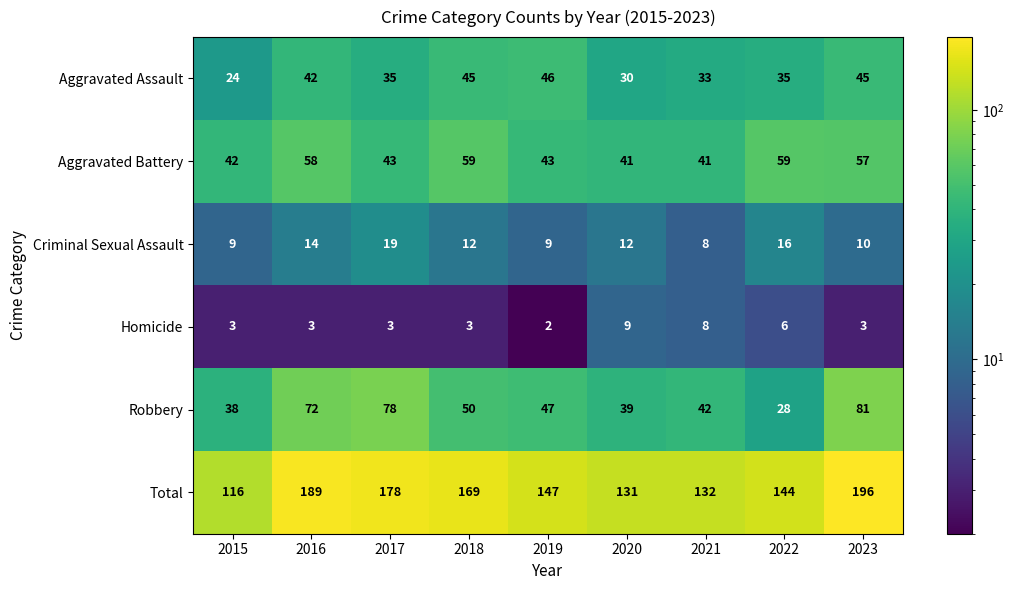

What is the sum of the Total values at 2022 and 2023?

340